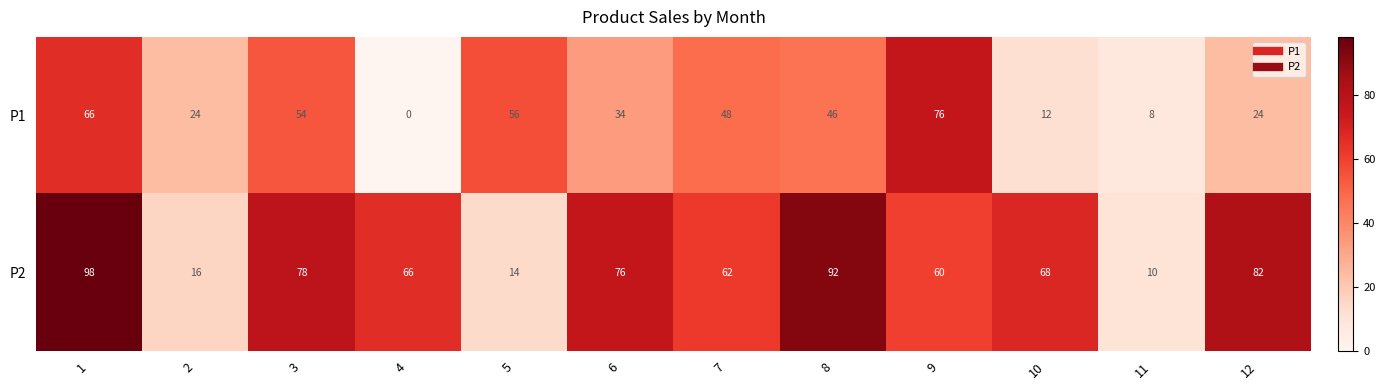

What is the total value across all series at 11?

18